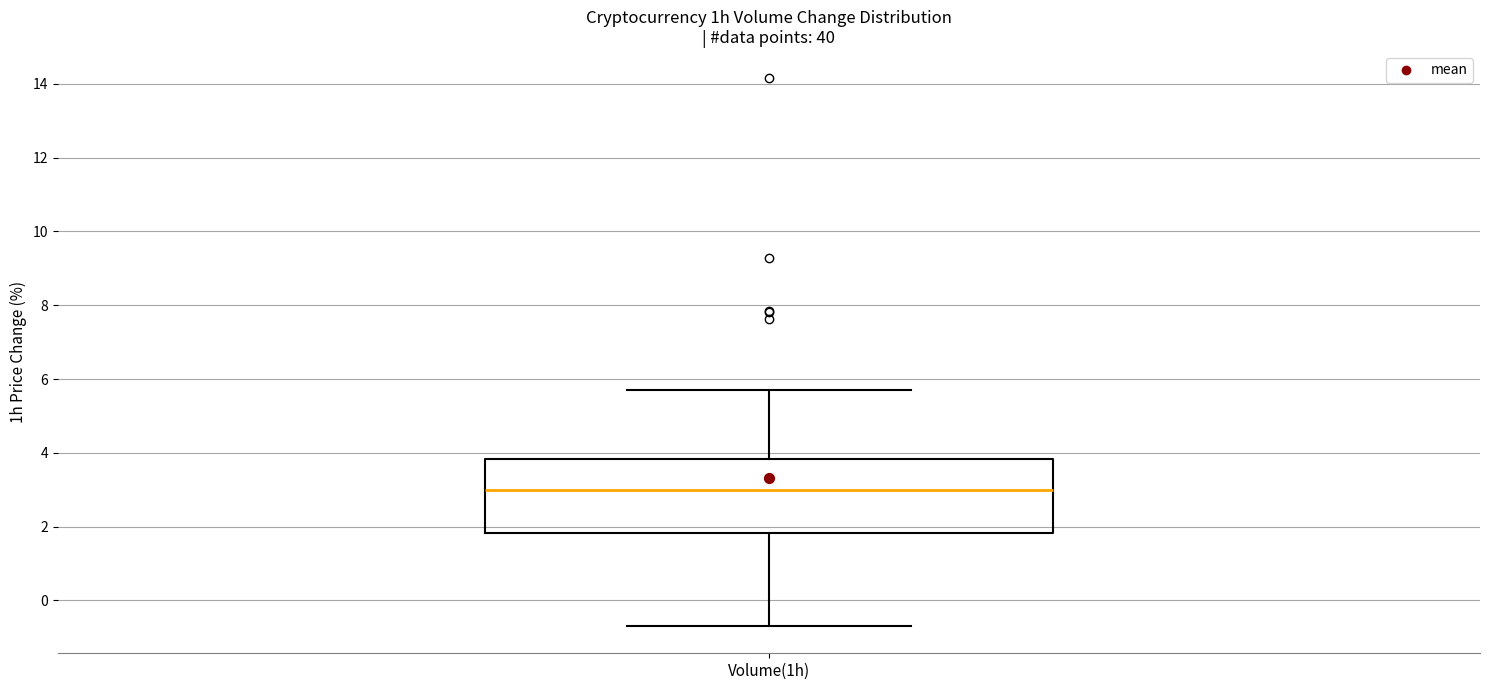

Transcribe this box plot: give where the median line is, the range the box spans, and where the two whiskers end, as read against the y-axis. The values are not printed on the chart, so give them approximately, as read against the axis.

median 3.0, box 1.8 to 3.8, whiskers -0.6 to 5.8